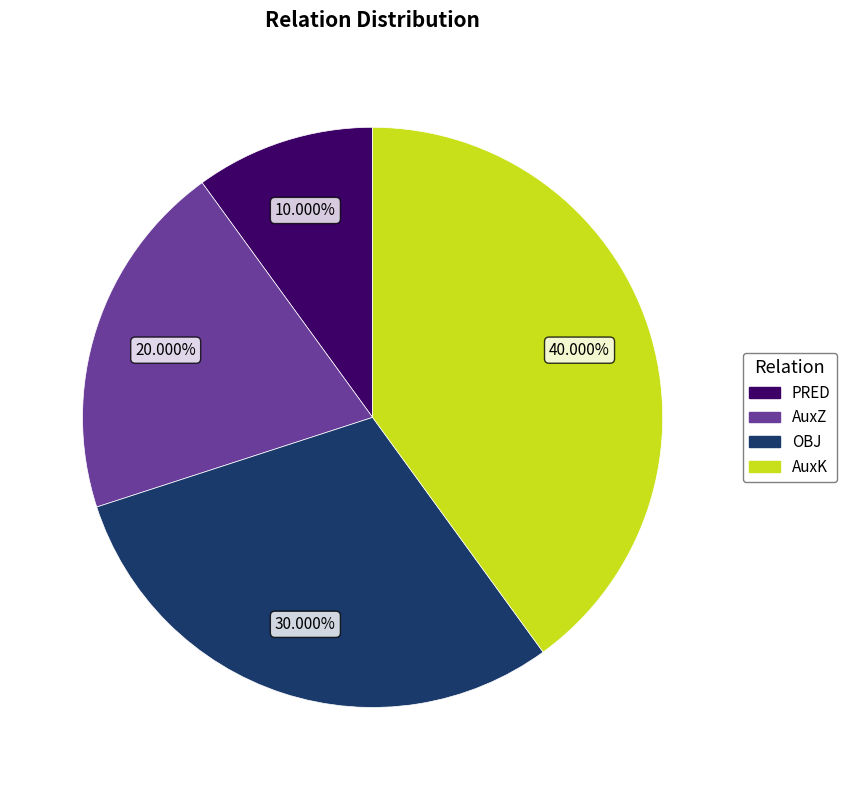

What is the largest slice in the pie chart?

AuxK